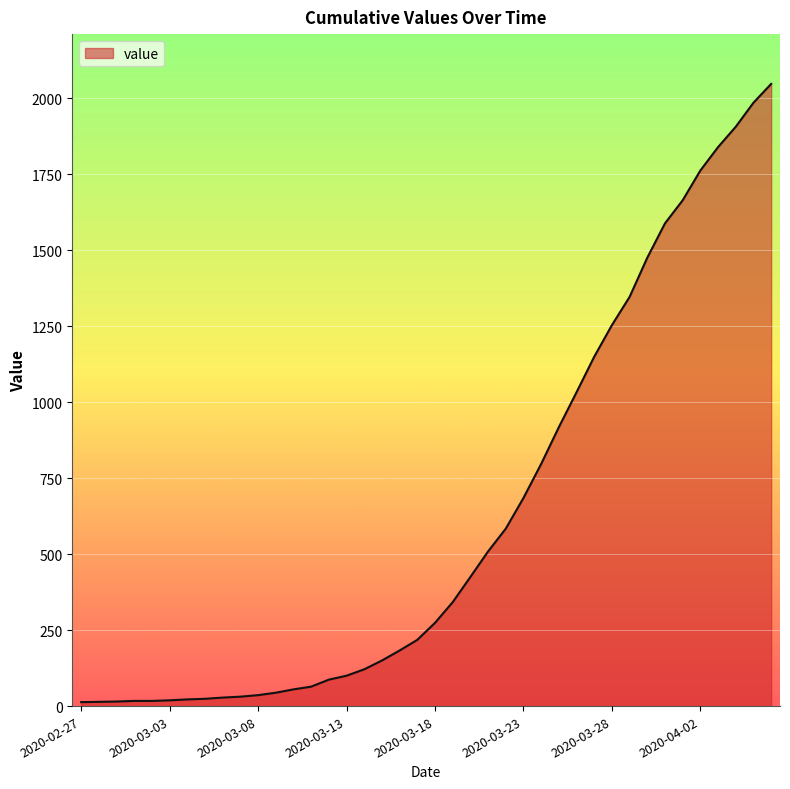

What is the difference between the maximum and minimum values?

2035